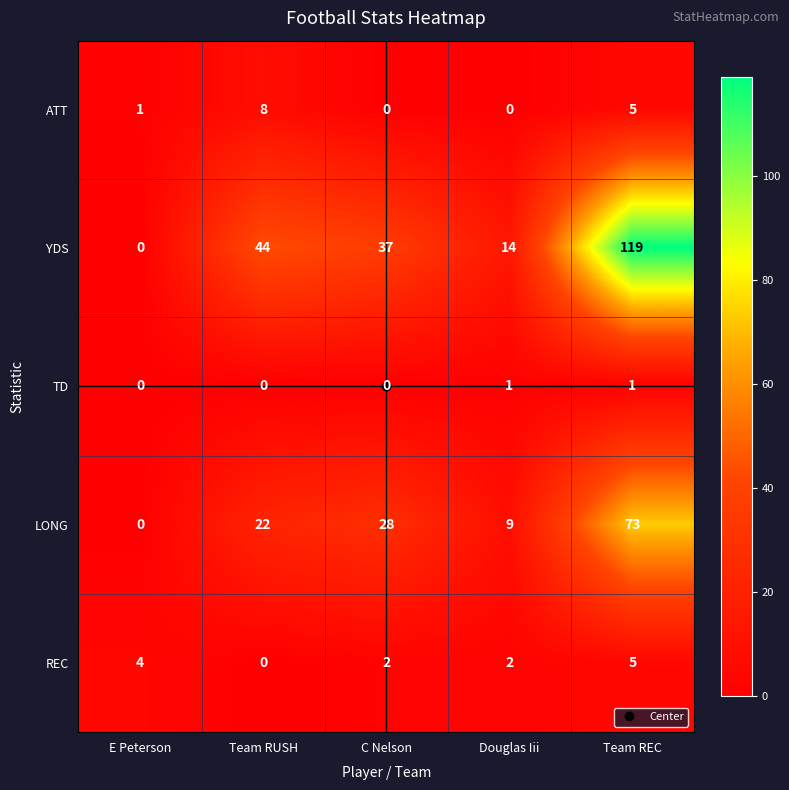

What is the difference between the highest and lowest values at Team RUSH?

44